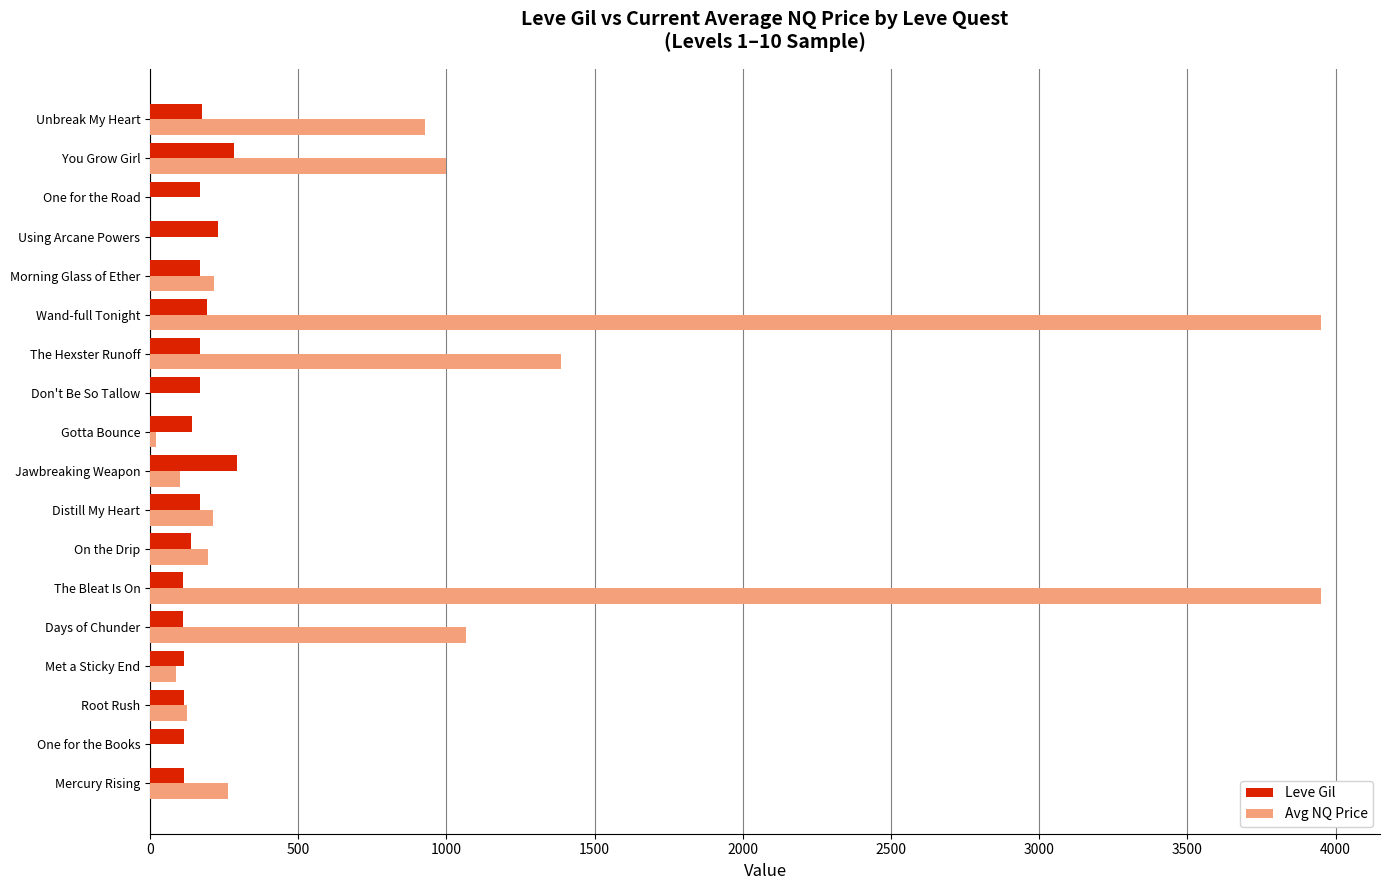

The value of Avg NQ Price at Using Arcane Powers is 1426.9. True or false?

False